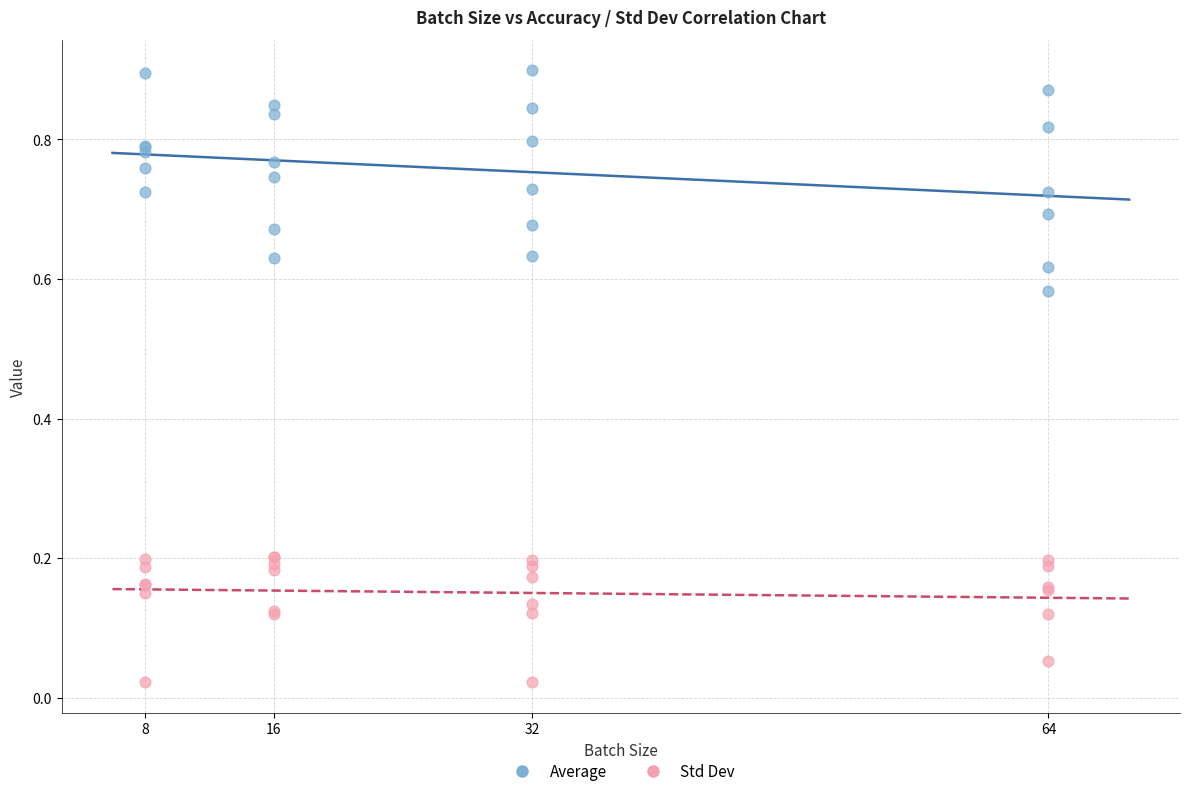

What is the X range (max minus min) for the scatter plot?

56.0